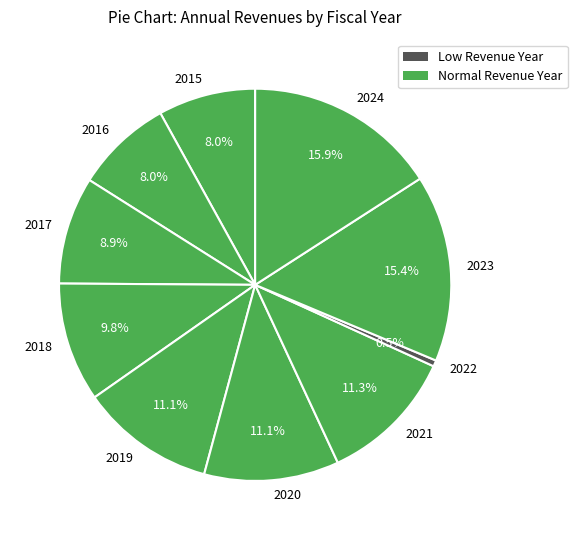

Count the number of slices in the pie.

10